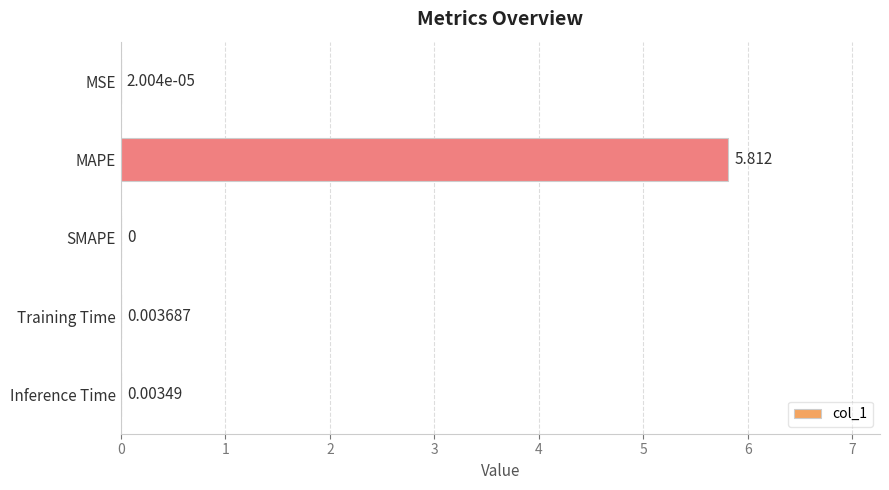

At which label is the value closest to 2?

Training Time